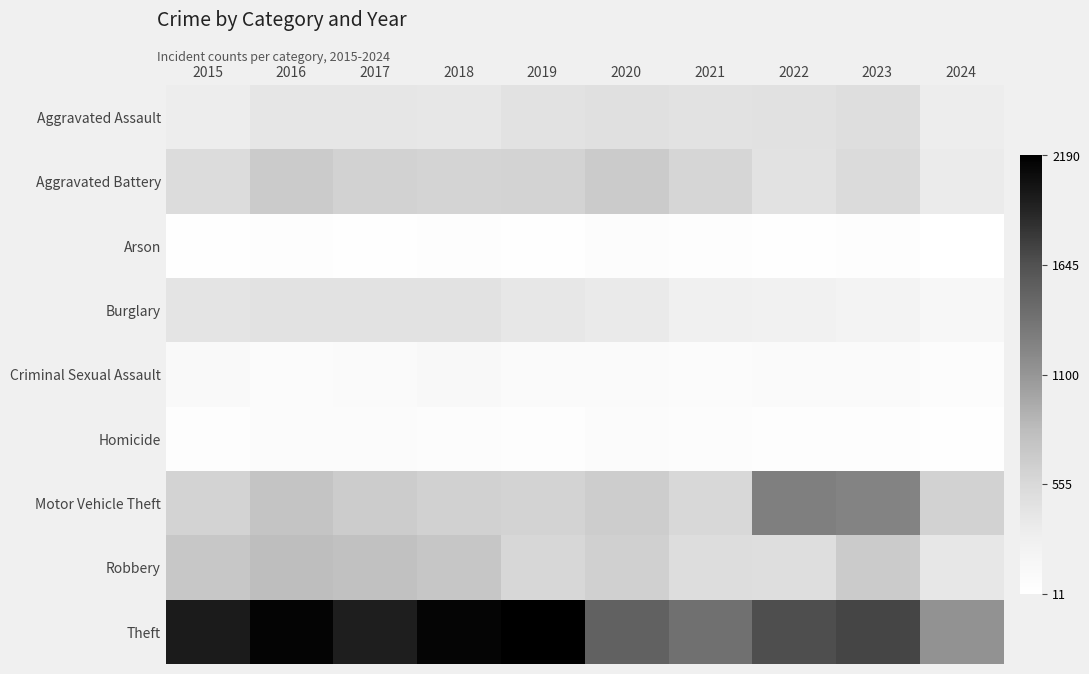

Reading left to right, what are all the values shown in this chart?

Aggravated Assault: 2015=323	2016=402	2017=396	2018=392	2019=452	2020=466	2021=452	2022=458	2023=488	2024=319
Aggravated Battery: 2015=515	2016=691	2017=623	2018=600	2019=608	2020=686	2021=587	2022=446	2023=530	2024=342
Arson: 2015=35	2016=40	2017=23	2018=37	2019=32	2020=55	2021=43	2022=31	2023=39	2024=11
Burglary: 2015=421	2016=451	2017=453	2018=443	2019=383	2020=357	2021=280	2022=253	2023=224	2024=146
Criminal Sexual Assault: 2015=105	2016=87	2017=91	2018=123	2019=102	2020=89	2021=81	2022=93	2023=97	2024=65
Homicide: 2015=50	2016=87	2017=82	2018=56	2019=53	2020=81	2021=69	2022=49	2023=48	2024=33
Motor Vehicle Theft: 2015=614	2016=756	2017=680	2018=631	2019=611	2020=673	2021=560	2022=1272	2023=1245	2024=620
Robbery: 2015=726	2016=819	2017=780	2018=741	2019=577	2020=637	2021=506	2022=495	2023=690	2024=393
Theft: 2015=1981	2016=2148	2017=1968	2018=2140	2019=2190	2020=1512	2021=1392	2022=1664	2023=1720	2024=1129